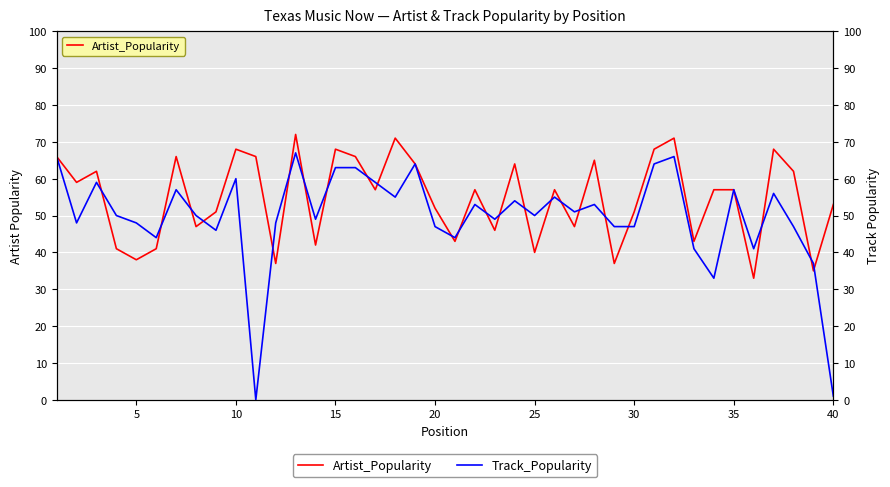

Is it true that Artist_Popularity equals 53 at 40?

True